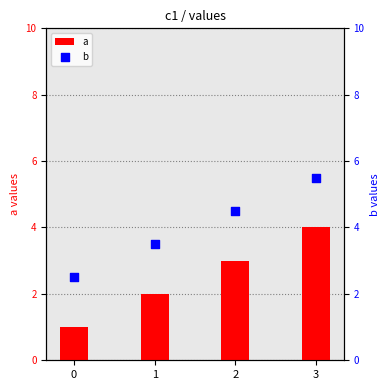

Is the value of a at 0 greater than the value of b at 2?

No